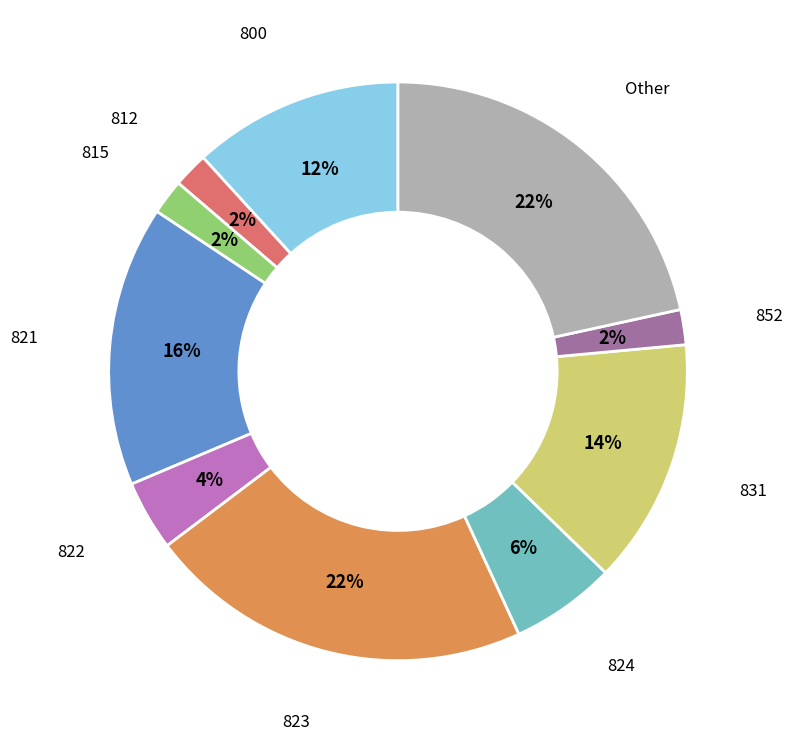

To the nearest percent, what is the difference between the largest and smallest slice percentages?

20%